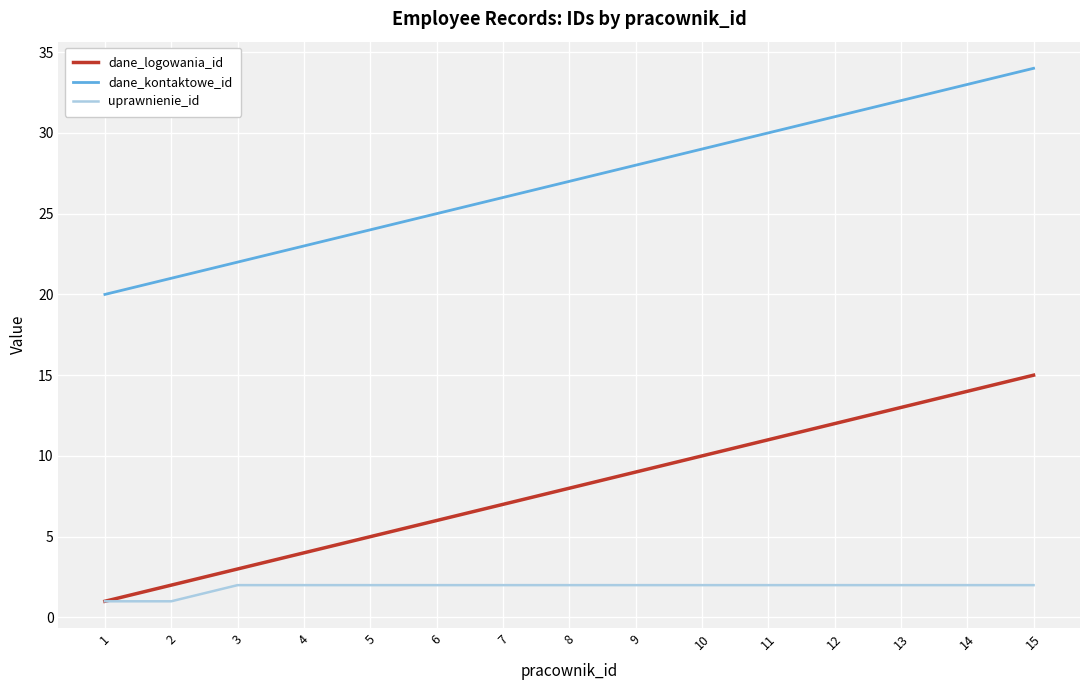

What is the difference between the dane_logowania_id values at 10 and 11?

1